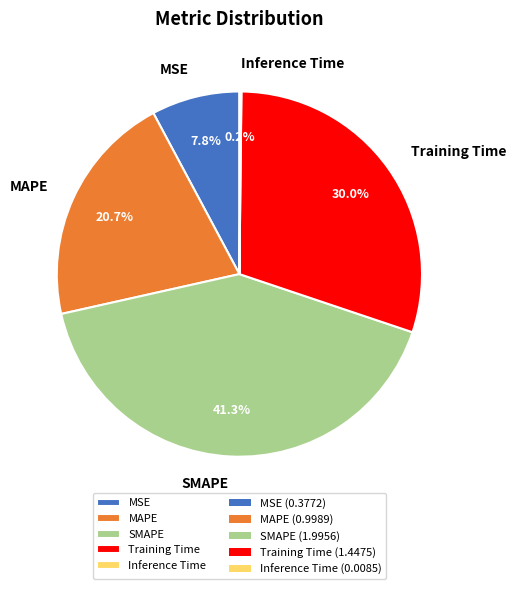

What percentage is NOT represented by MAPE?

79.3%